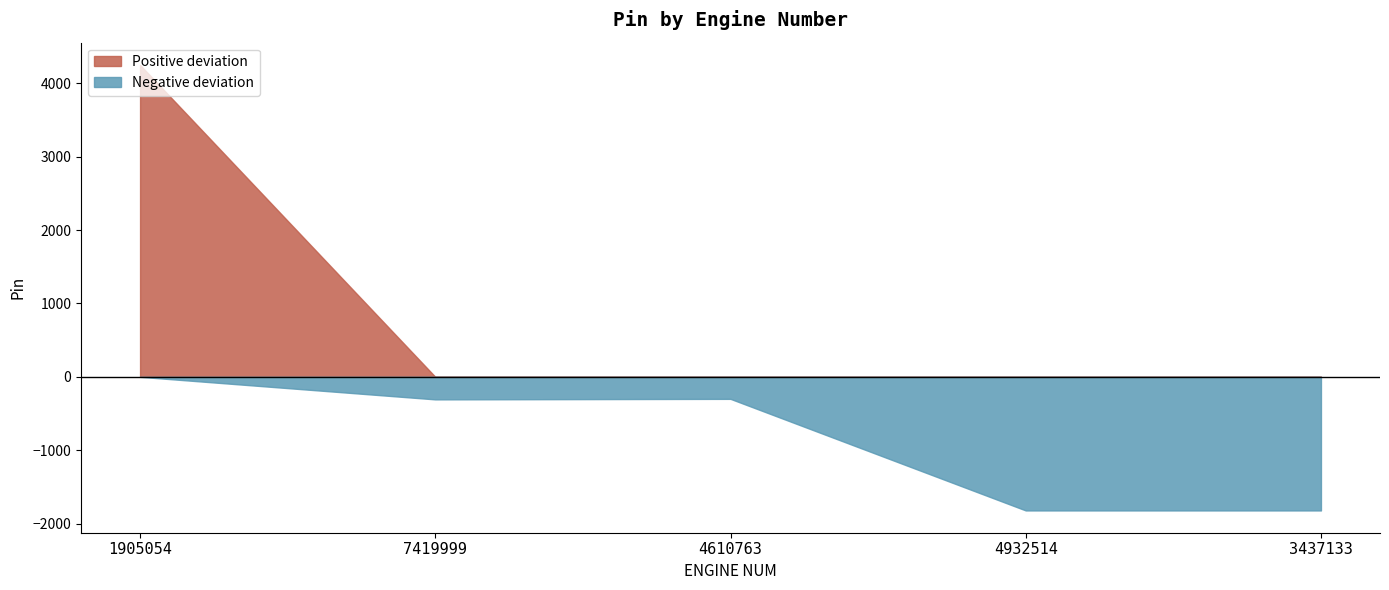

List the labels in order of value, largest first.

1905054, 4610763, 7419999, 4932514, 3437133